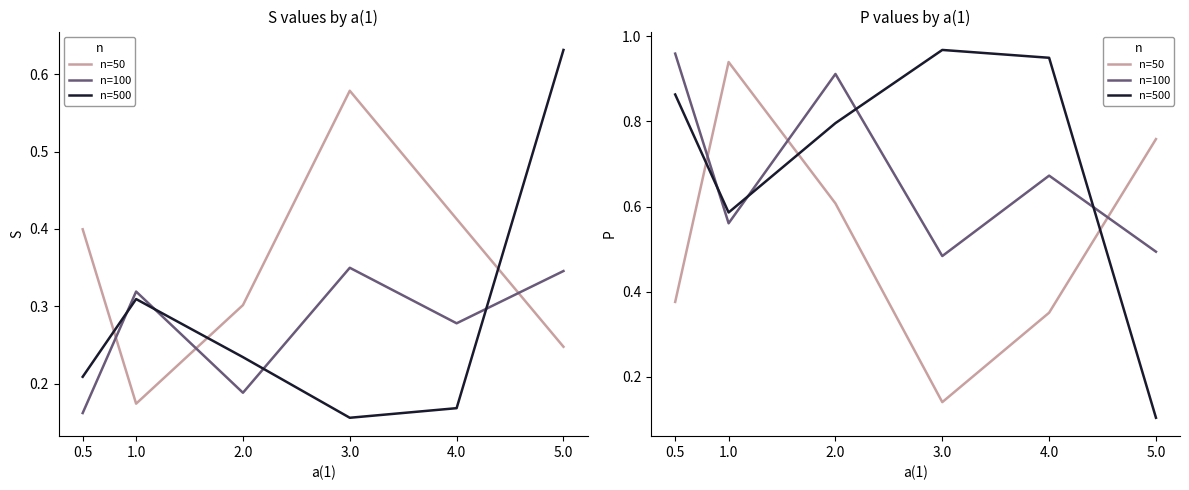

Which category has the lowest value in the n=100 series?

3.0